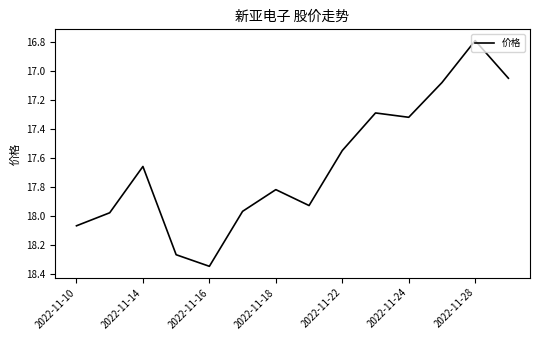

What is the minimum value shown in the chart?

16.8